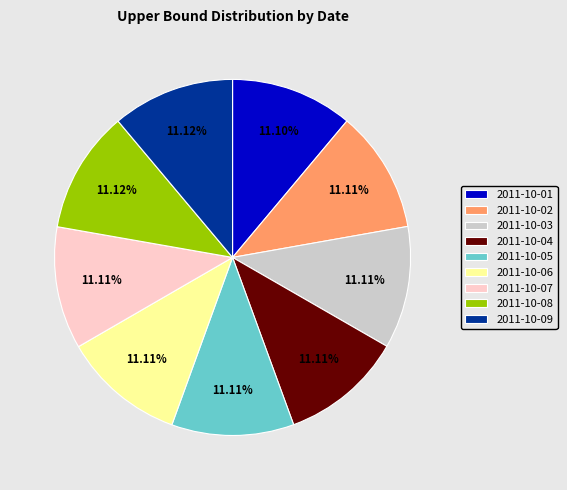

What percentage is NOT represented by 2011-10-01?

88.9%